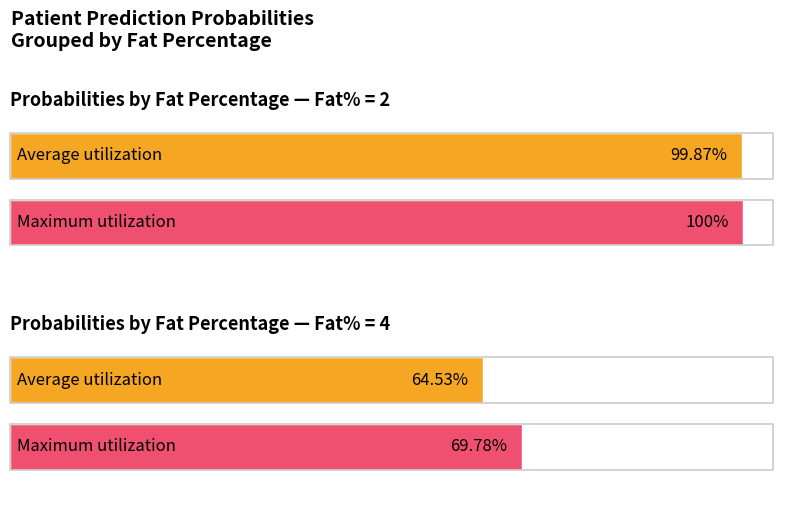

What is the highest value of the Maximum utilization series?

1.0